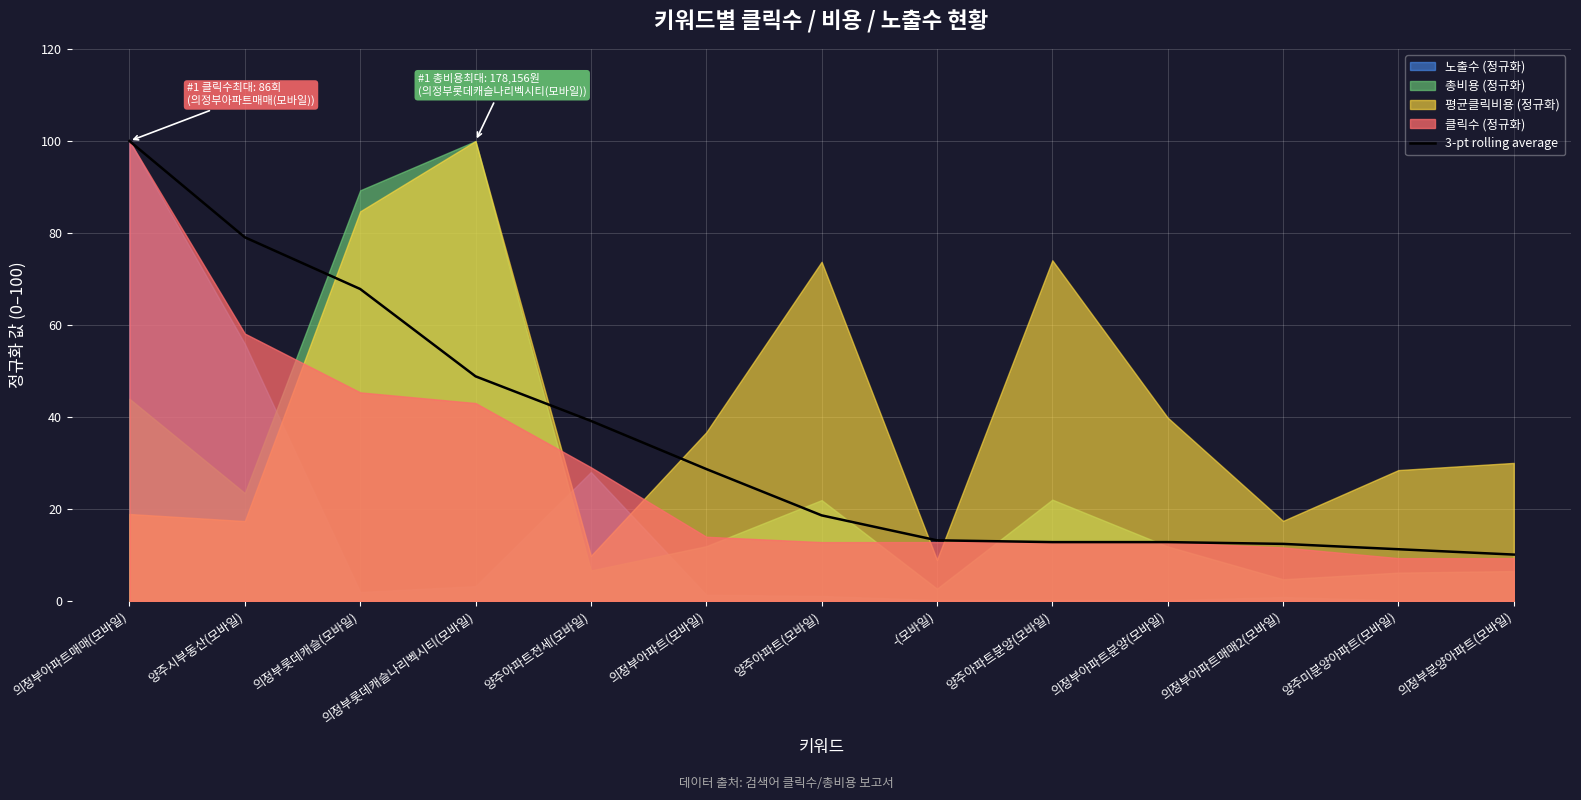

Reading right to left, extract all data points from this chart.

의정부분양아파트(모바일)=10.1	양주미분양아파트(모바일)=11.2	의정부아파트매매2(모바일)=12.4	의정부아파트분양(모바일)=12.8	양주아파트분양(모바일)=12.8	-(모바일)=13.2	양주아파트(모바일)=18.6	의정부아파트(모바일)=28.7	양주아파트전세(모바일)=39.1	의정부롯데캐슬나리벡시티(모바일)=48.8	의정부롯데캐슬(모바일)=67.8	양주시부동산(모바일)=79.1	의정부아파트매매(모바일)=100.0